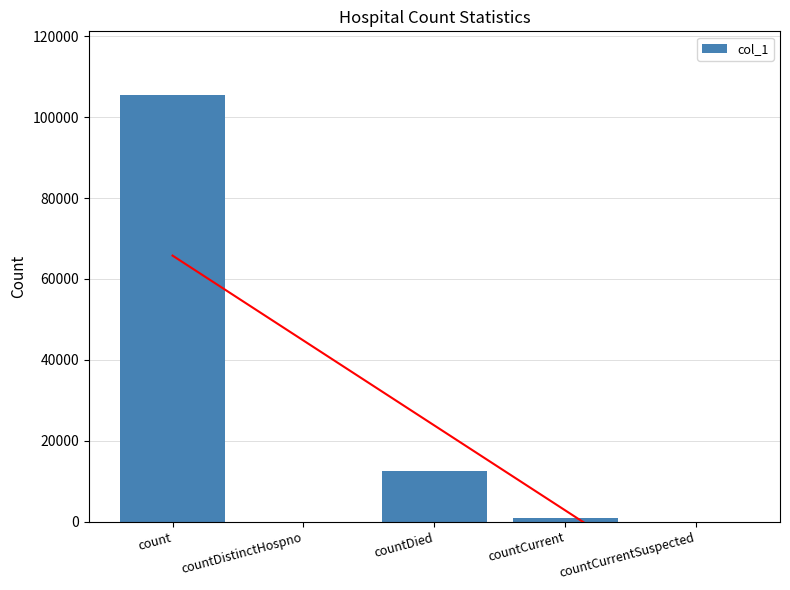

How many positive values are there?

3